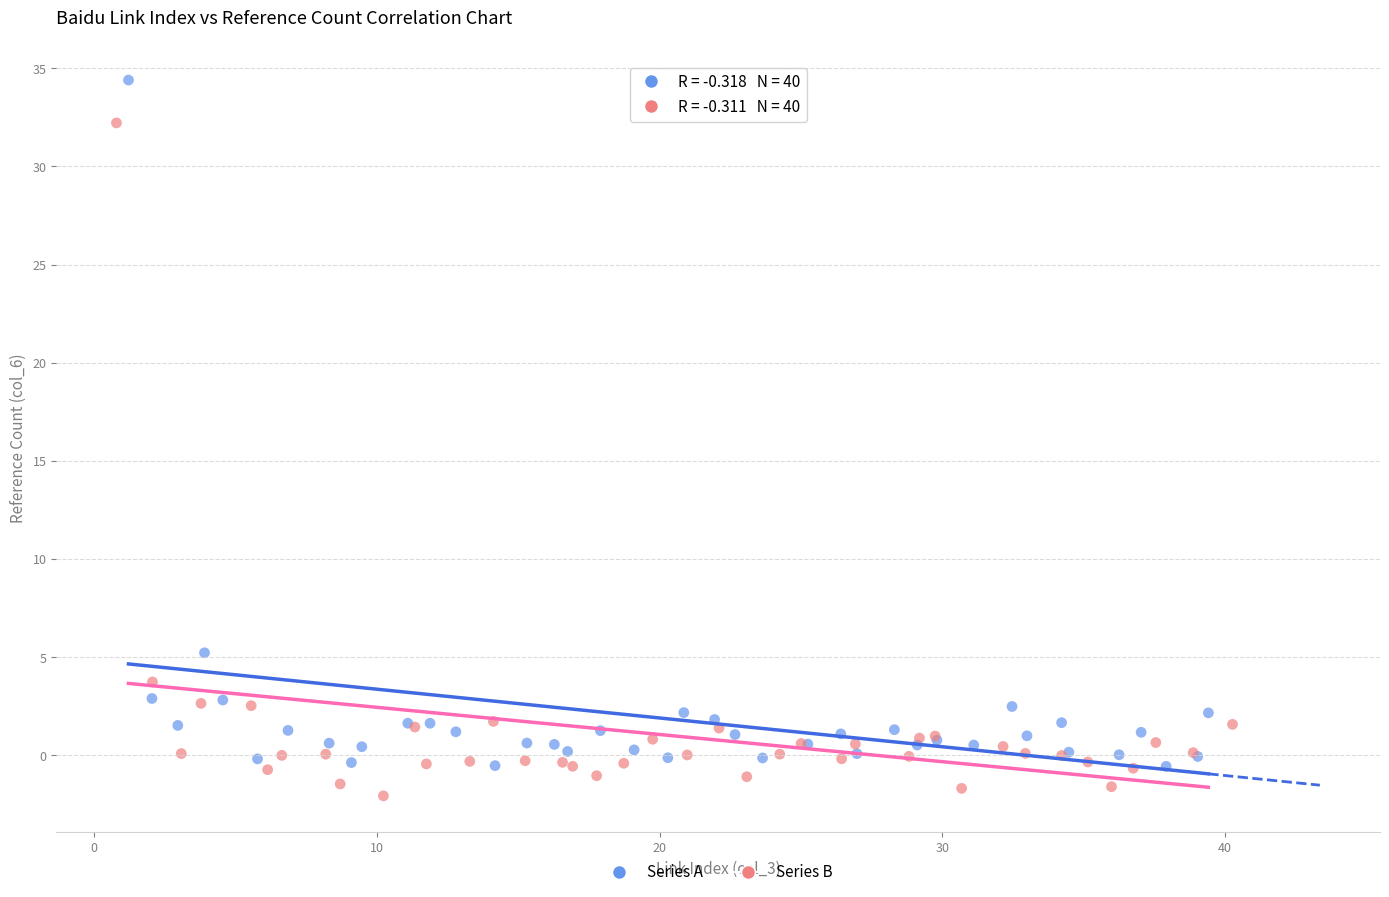

Which series has the largest Y range (max minus min)?

Series A